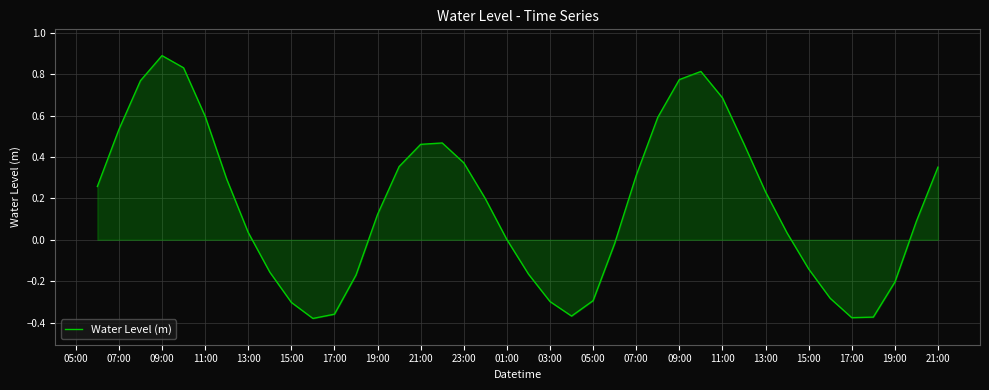

Does the chart display data point markers on the line(s)?

No